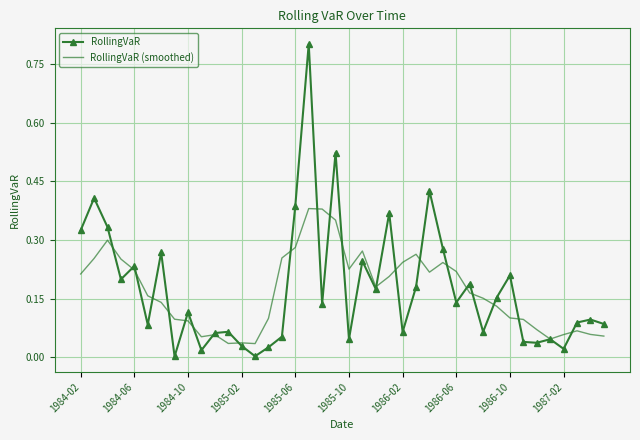

List the series in order of their peak value, lowest first.

RollingVaR (smoothed), RollingVaR